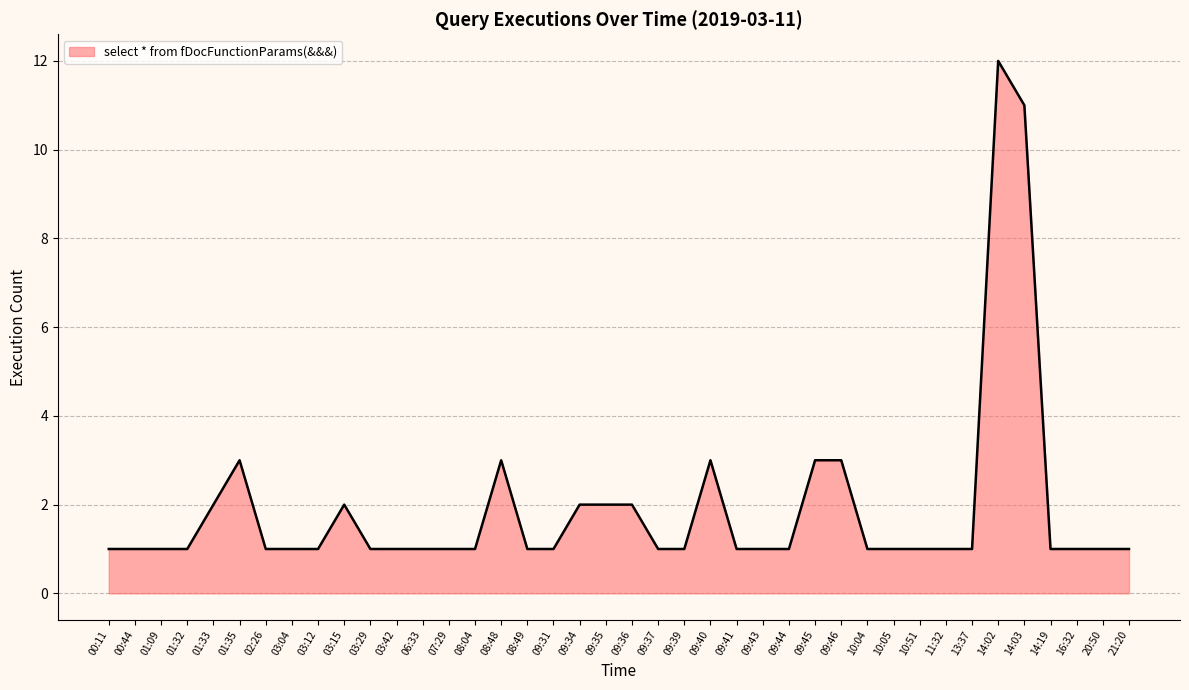

What is the ratio of the value at 09:44 to the value at 11:32?

1.0